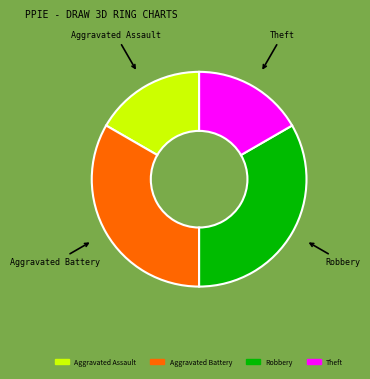

The Theft slice represents 26% of the pie. True or false?

False